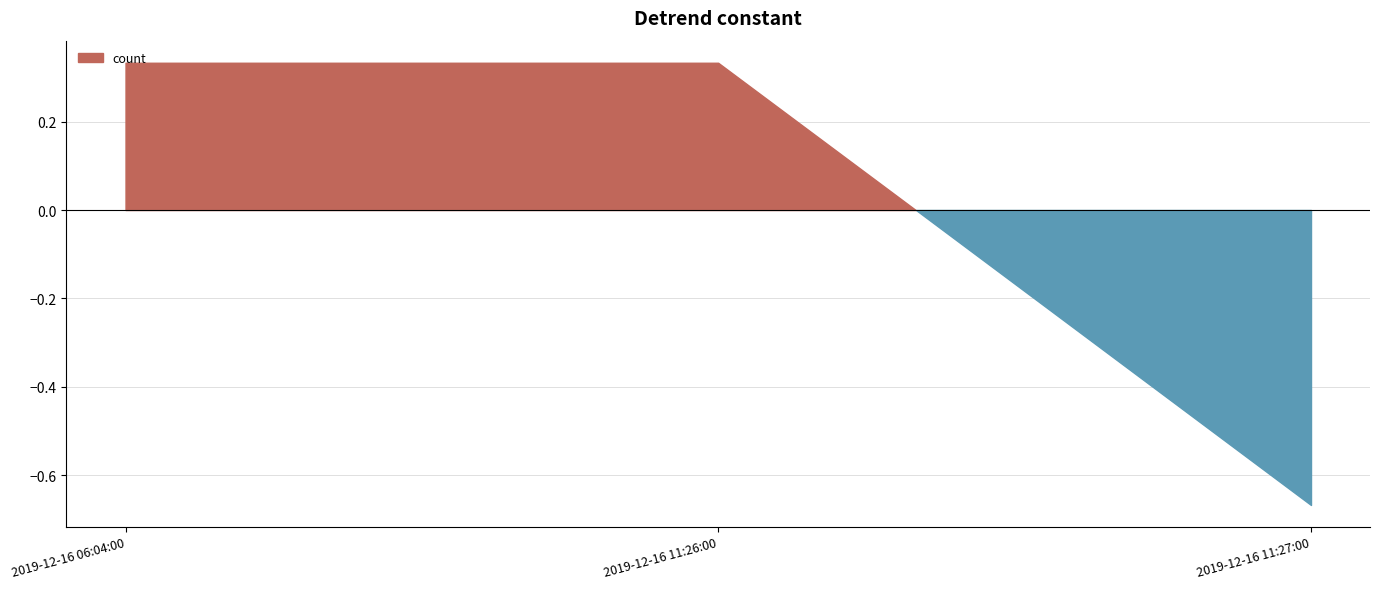

What is the label of the 1st point from the left?

2019-12-16 06:04:00